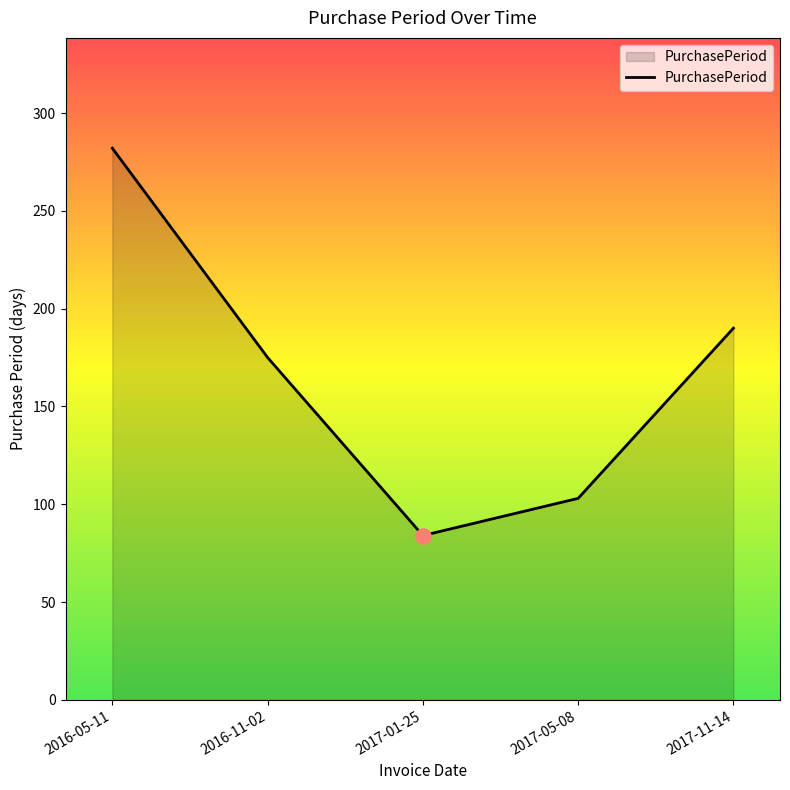

What is the change in value from 2016-11-02 to 2017-05-08?

-72